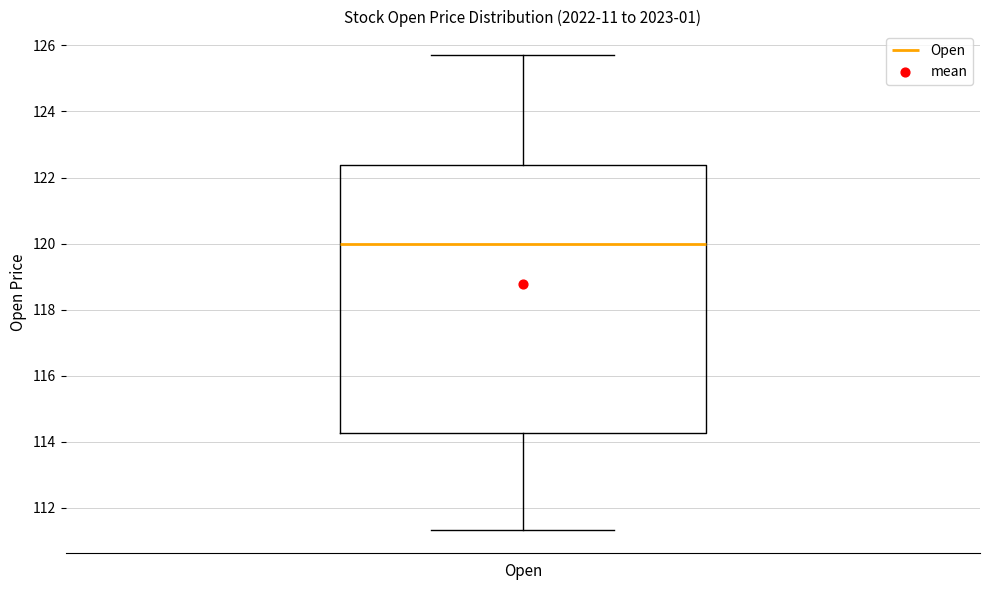

Read this box plot against the y-axis: the position of the median line, the range covered by the box, and the ends of both whiskers. The values are not printed on the chart, so give them approximately, as read against the axis.

median 120.0, box 114.2 to 122.4, whiskers 111.4 to 125.8